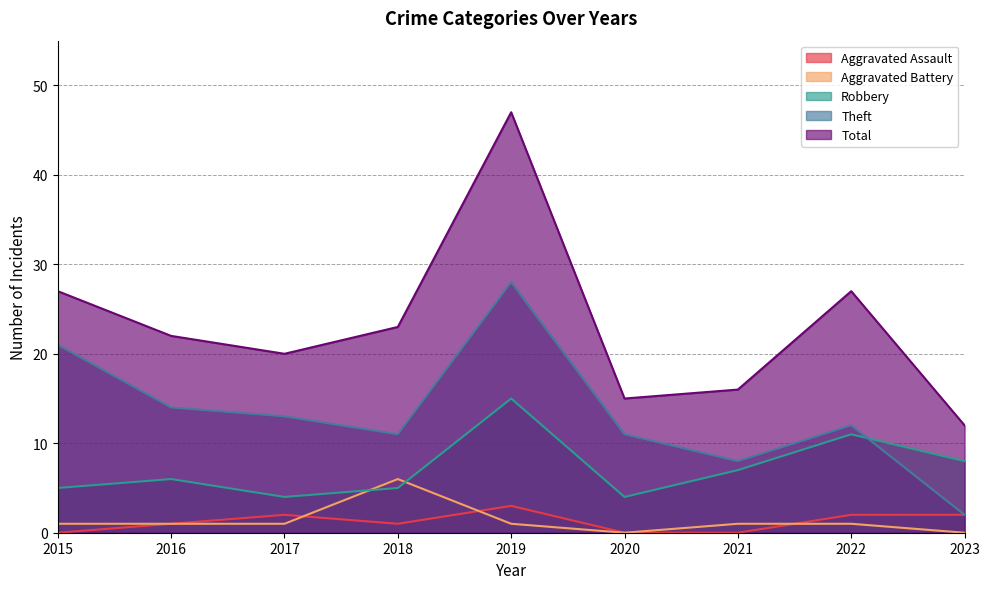

What is the value of the Robbery point at the 7th from the left?

7